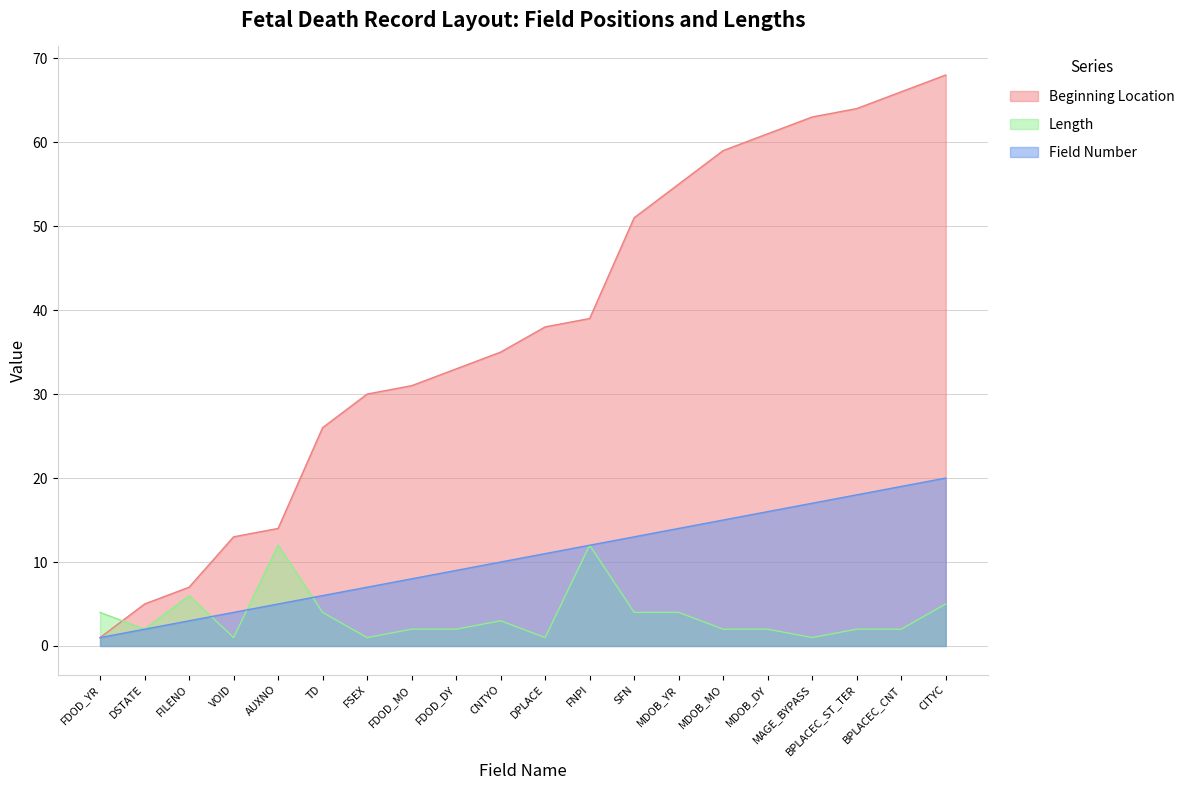

The value of Length at FILENO is 3. True or false?

False